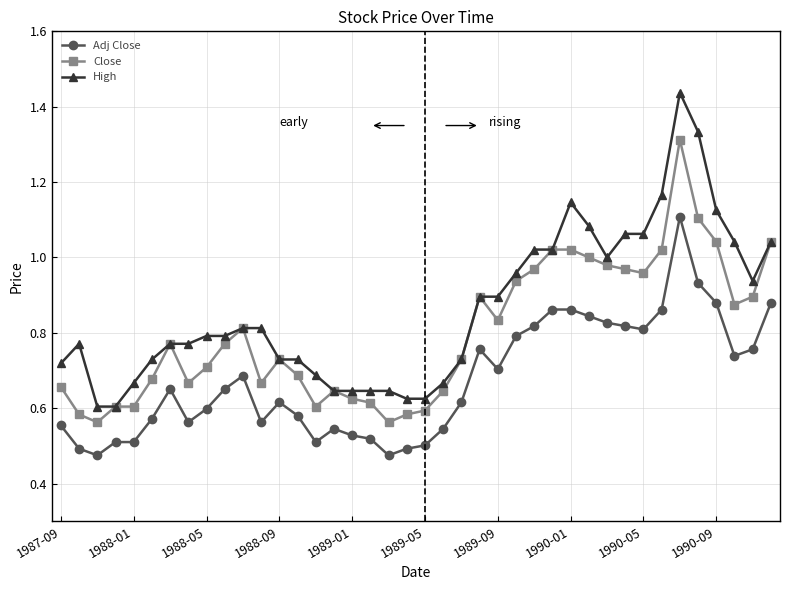

Rank the series by their maximum value, from highest to lowest.

High, Close, Adj Close